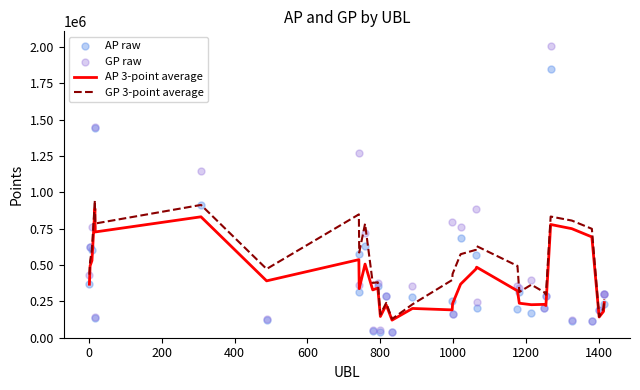

What are all the series names shown in the legend?

AP 3-point average, GP 3-point average, AP raw, GP raw